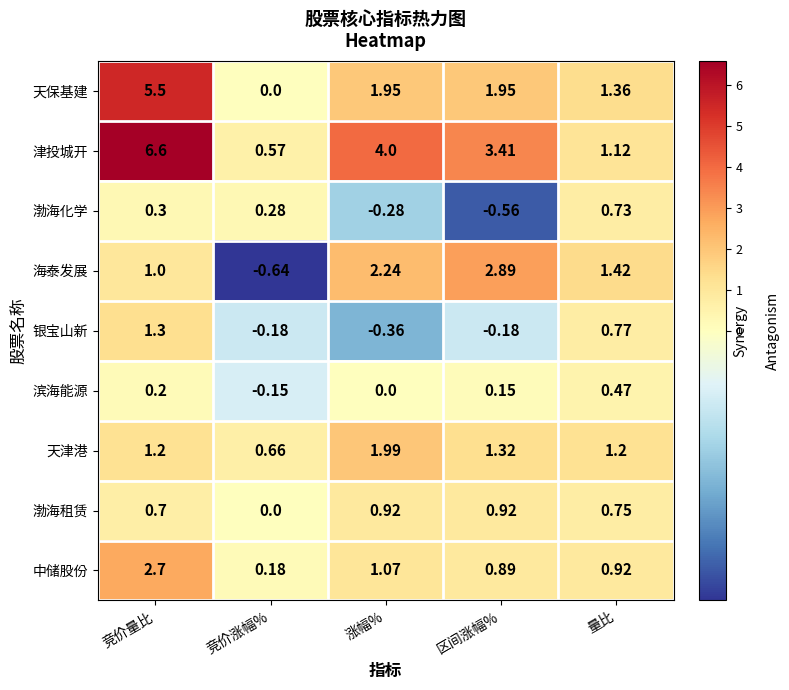

At which label does 银宝山新 first exceed 0?

竞价量比